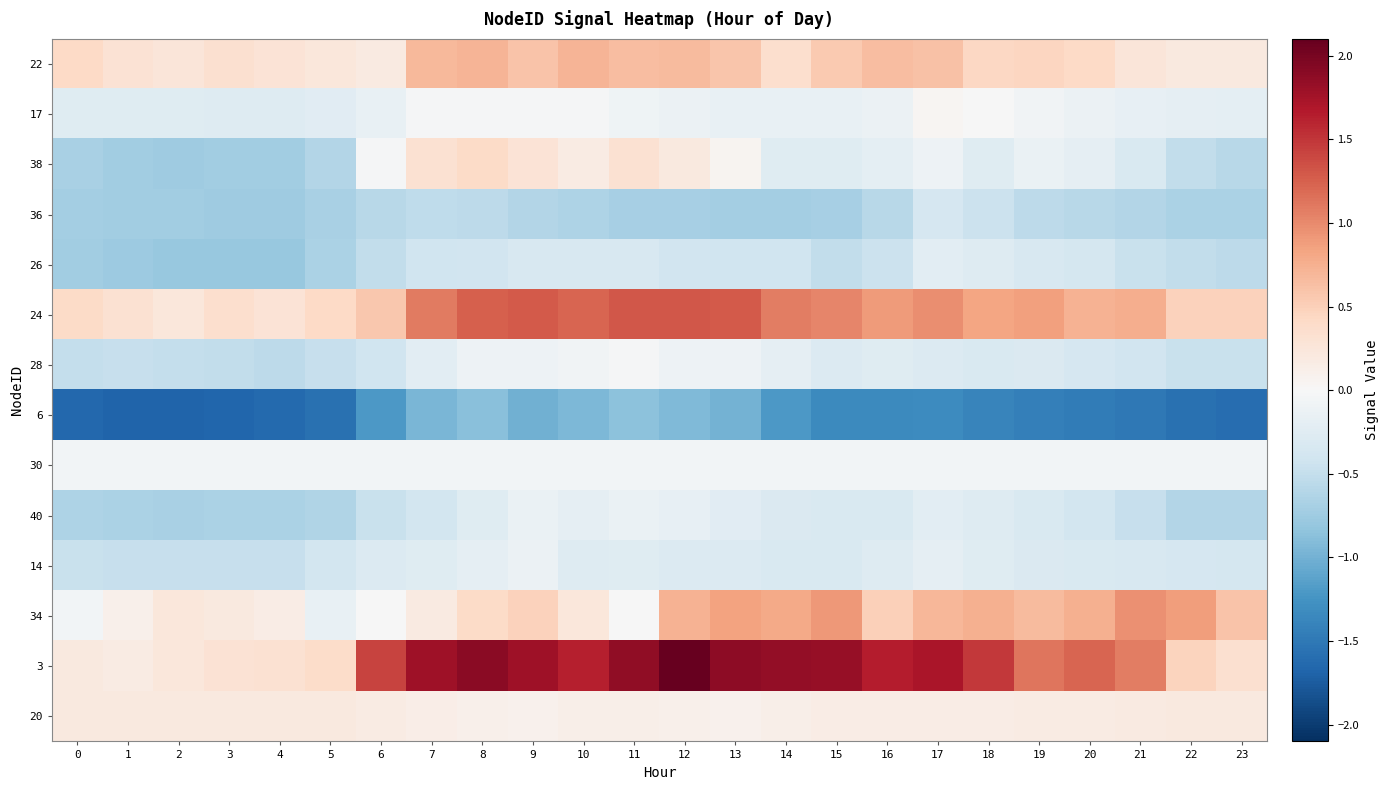

Which series has the widest spread of values?

3